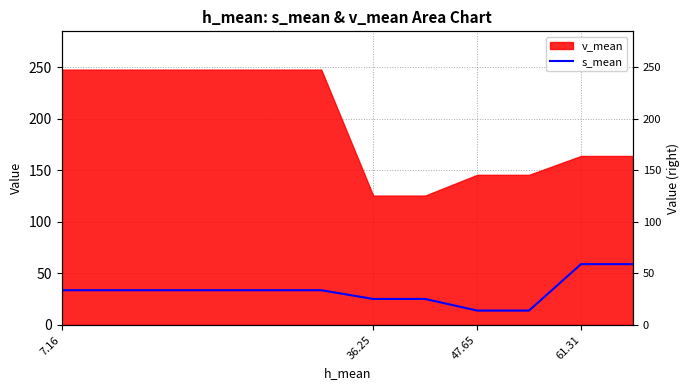

How many lines are shown in the chart?

1